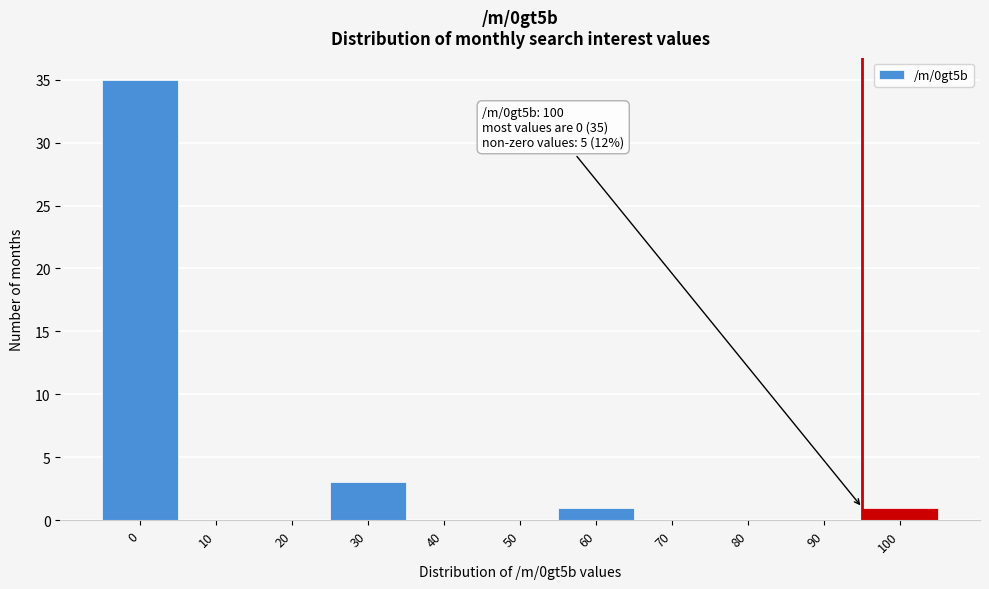

Reading left to right, what are all the values shown in this chart?

0=35	10=0	20=0	30=3	40=0	50=0	60=1	70=0	80=0	90=0	100=1